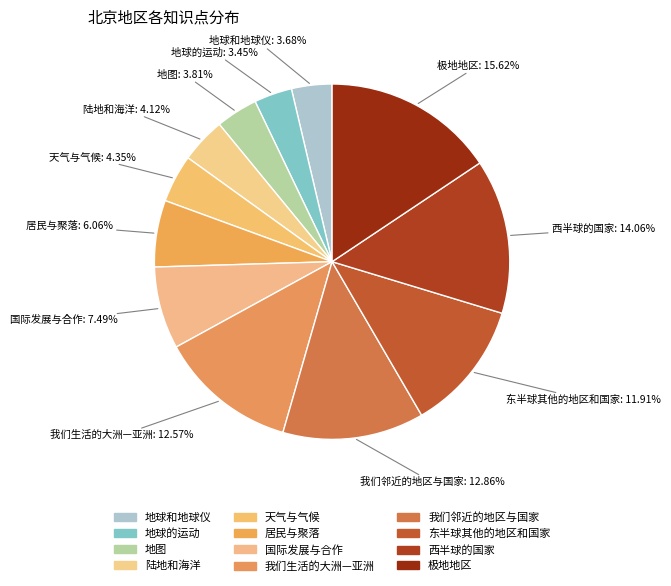

True or false: 地球的运动 accounts for 3% of the total.

True